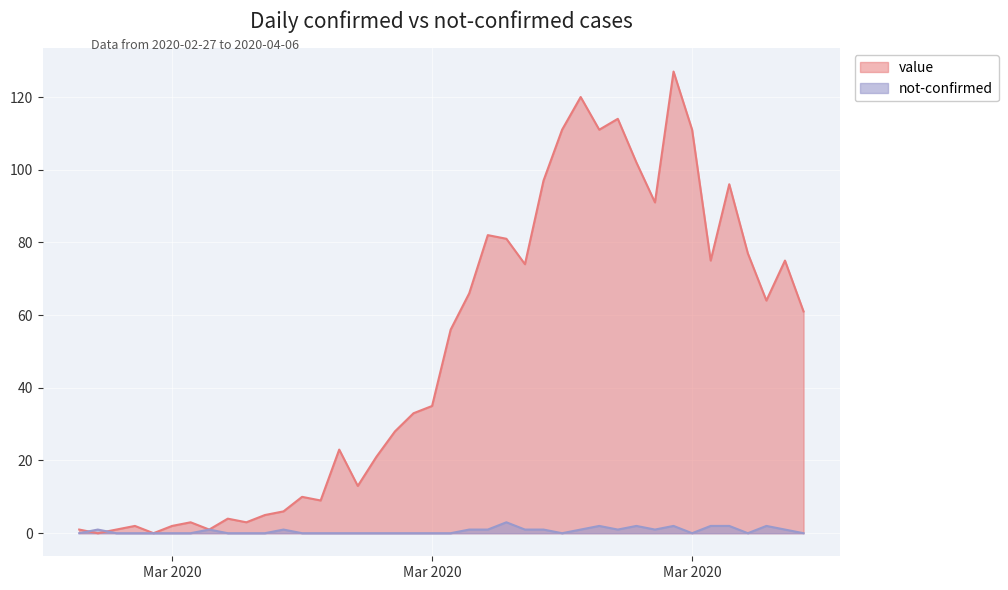

How many intersections are there between value and not-confirmed?

2